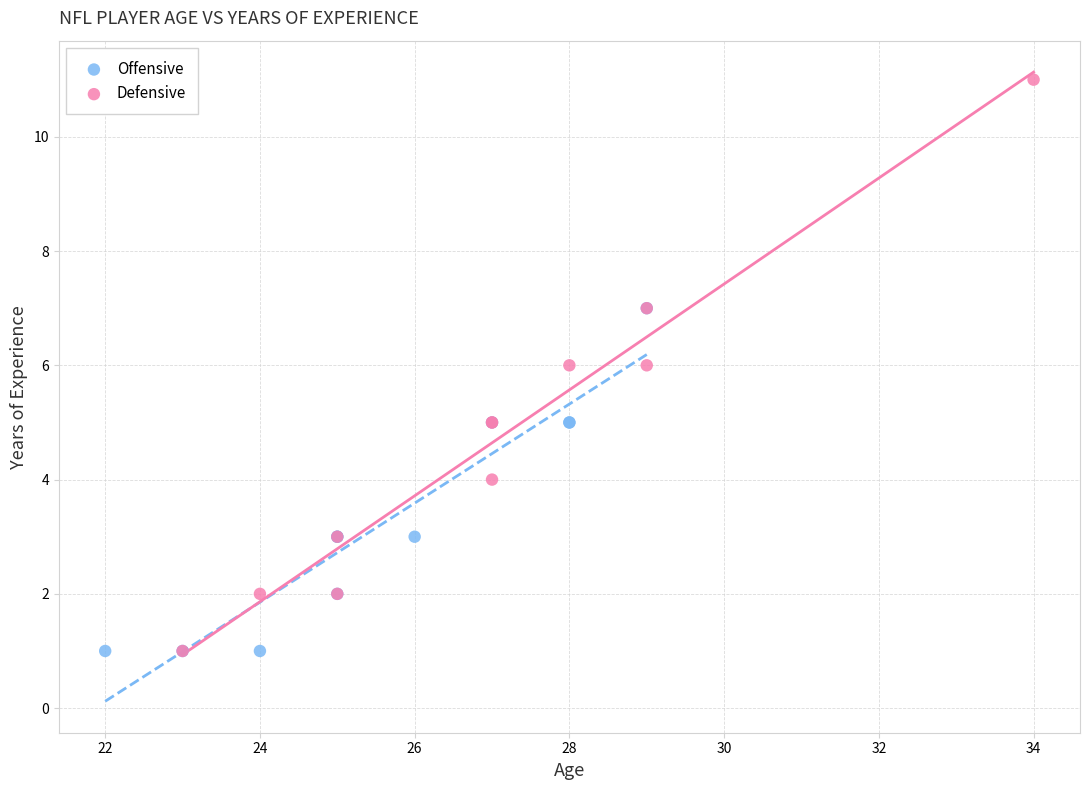

Which series contains the highest Y value?

Defensive